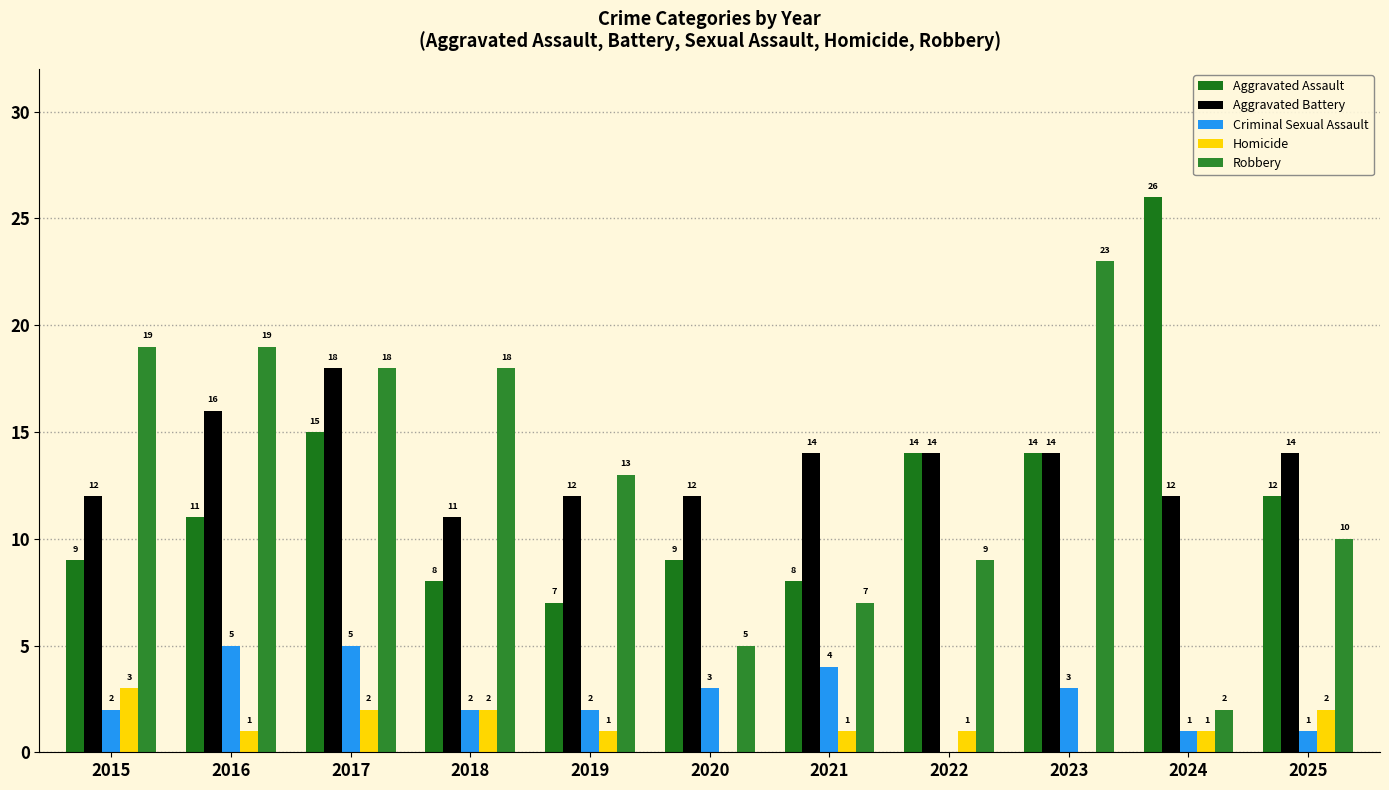

Read the Aggravated Assault value at 2015, to the nearest 5.

10